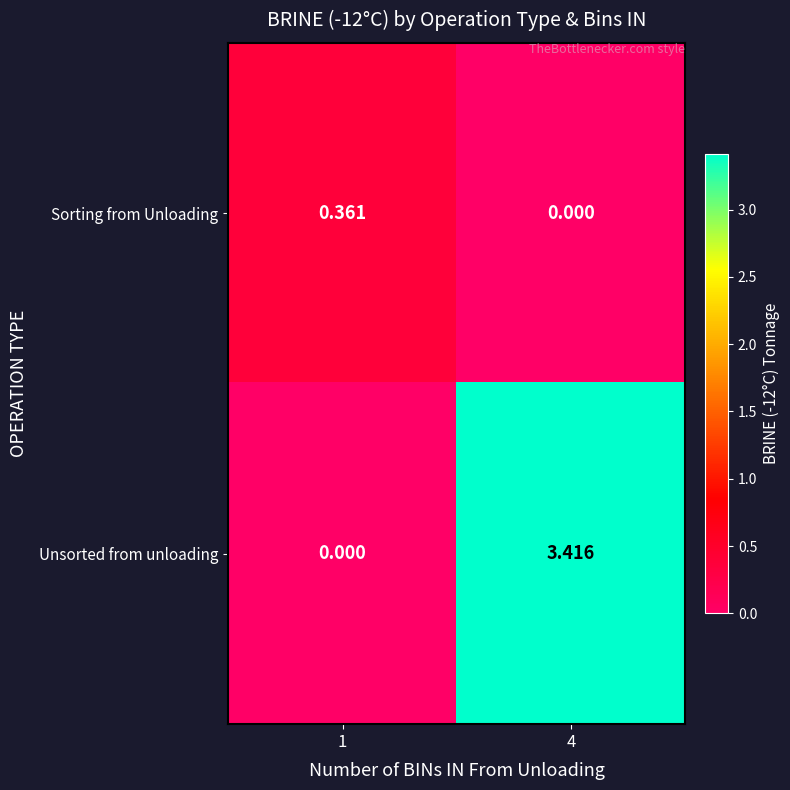

List the series in order of their peak value, lowest first.

Sorting from Unloading, Unsorted from unloading